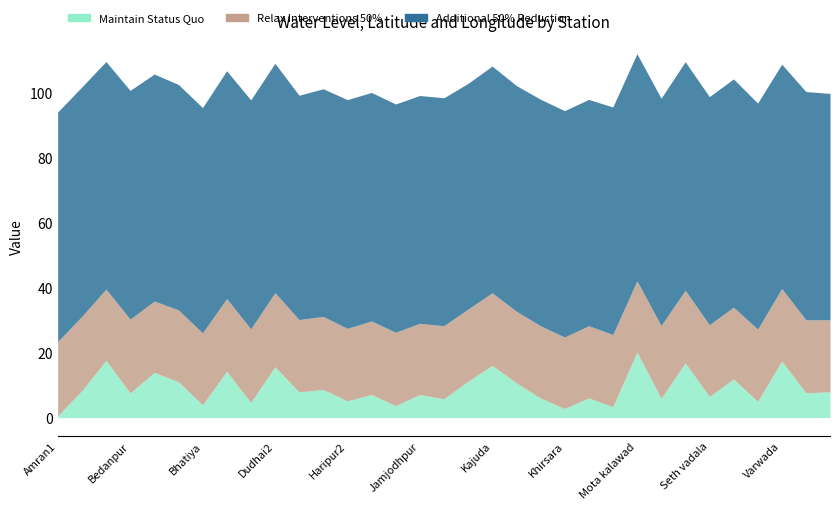

Rank the series by their maximum value, from lowest to highest.

Maintain Status Quo, Relax Interventions 50%, Additional 50% Reduction